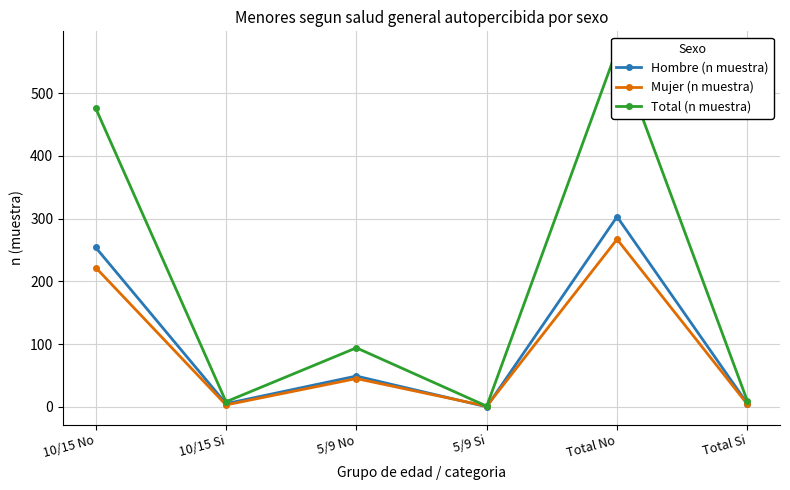

What is the total value across all series at 5/9 Si?

2